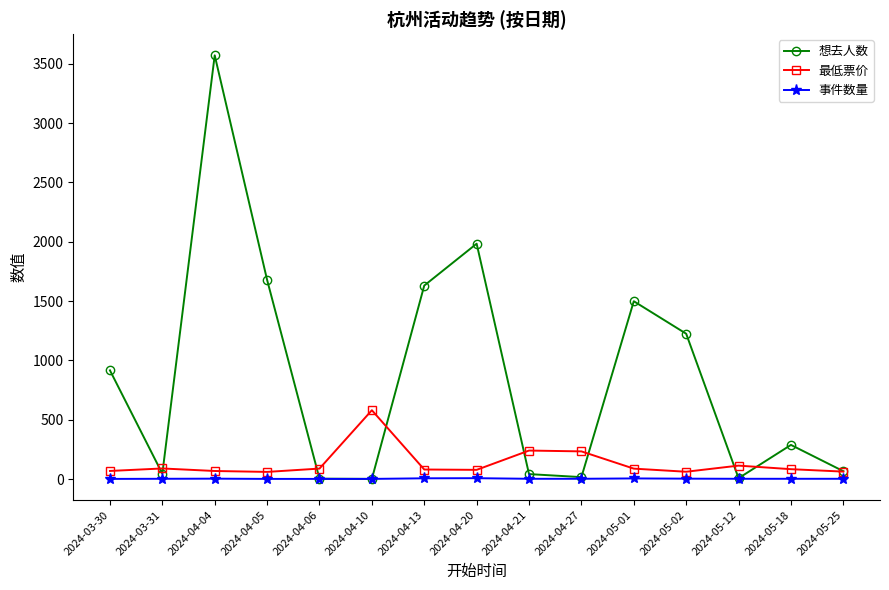

What is the value of the 想去人数 point at the 2nd from the left?

45.0